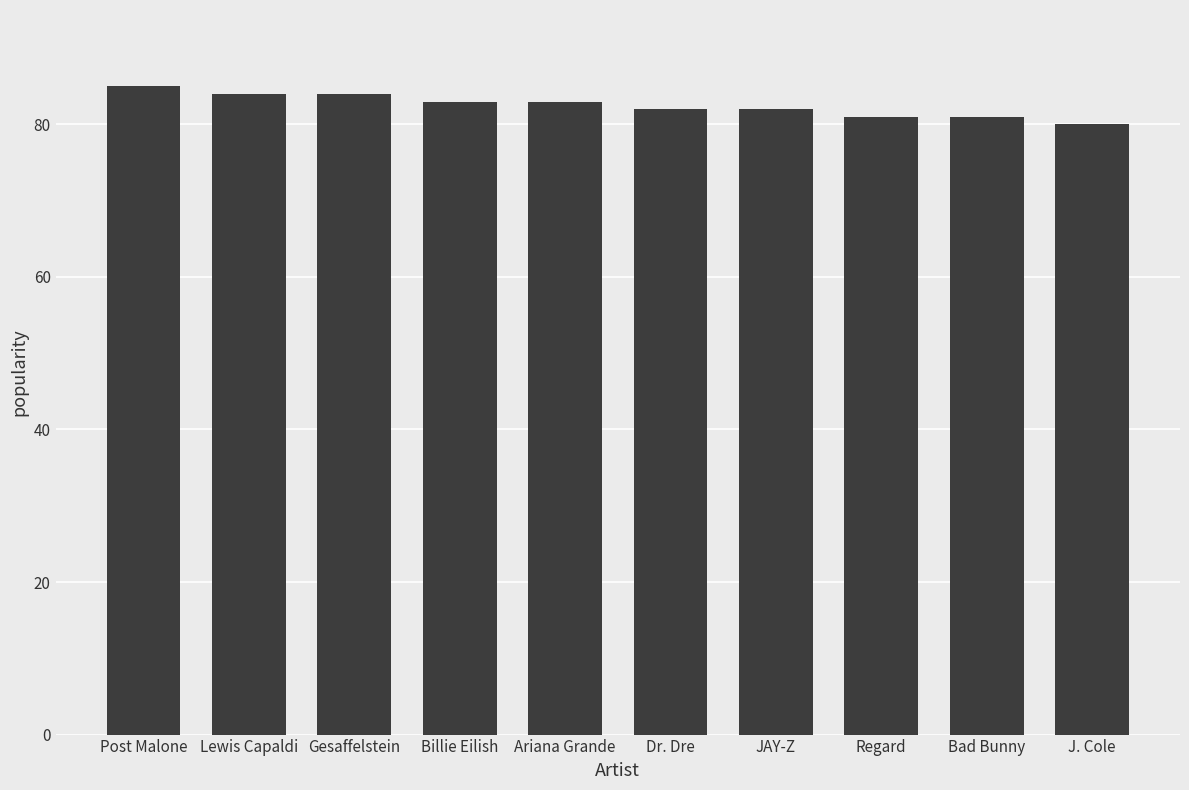

What is the approximate value at Regard?

81